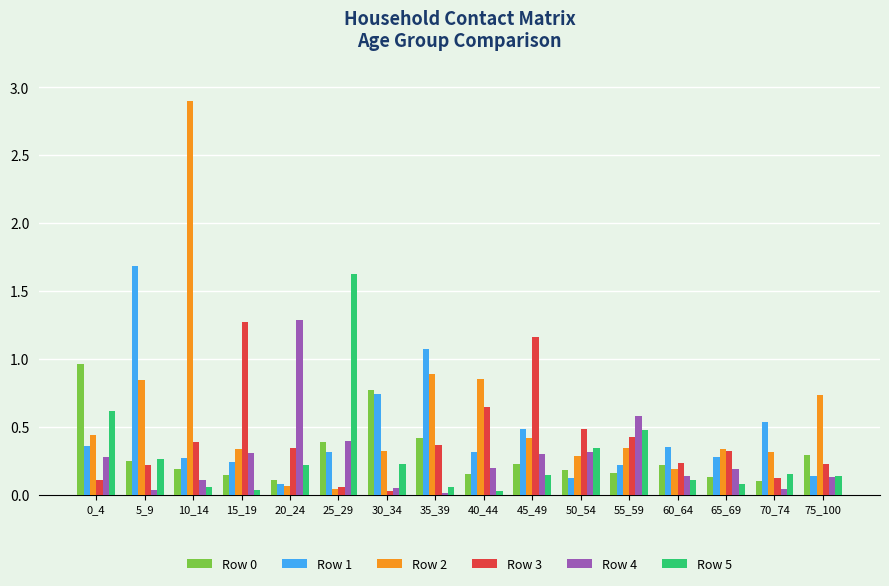

Is it true that Row 0 equals 0.4 at 60_64?

False